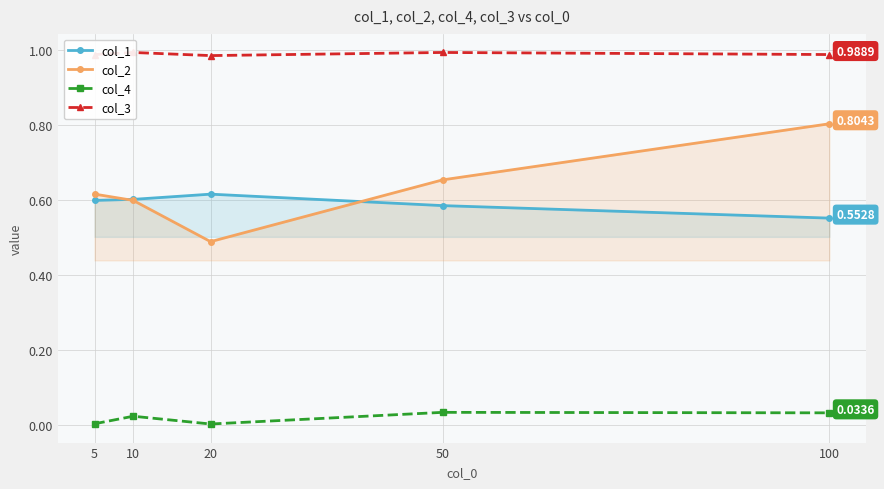

What are all the series names shown in the legend?

col_1, col_2, col_4, col_3